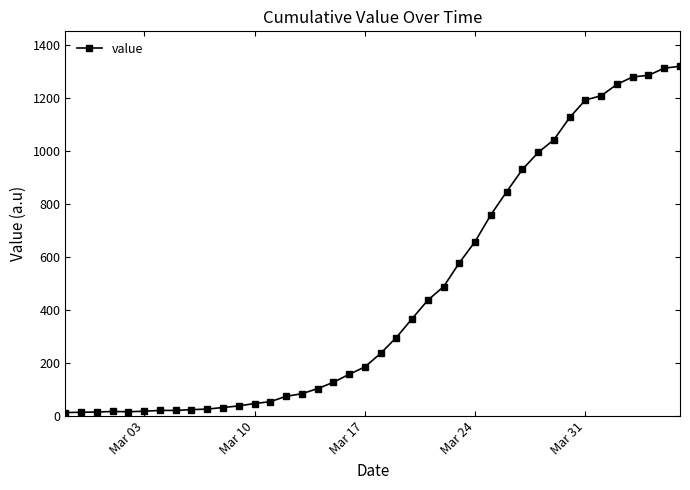

What is the difference between the maximum and second lowest values?

1305